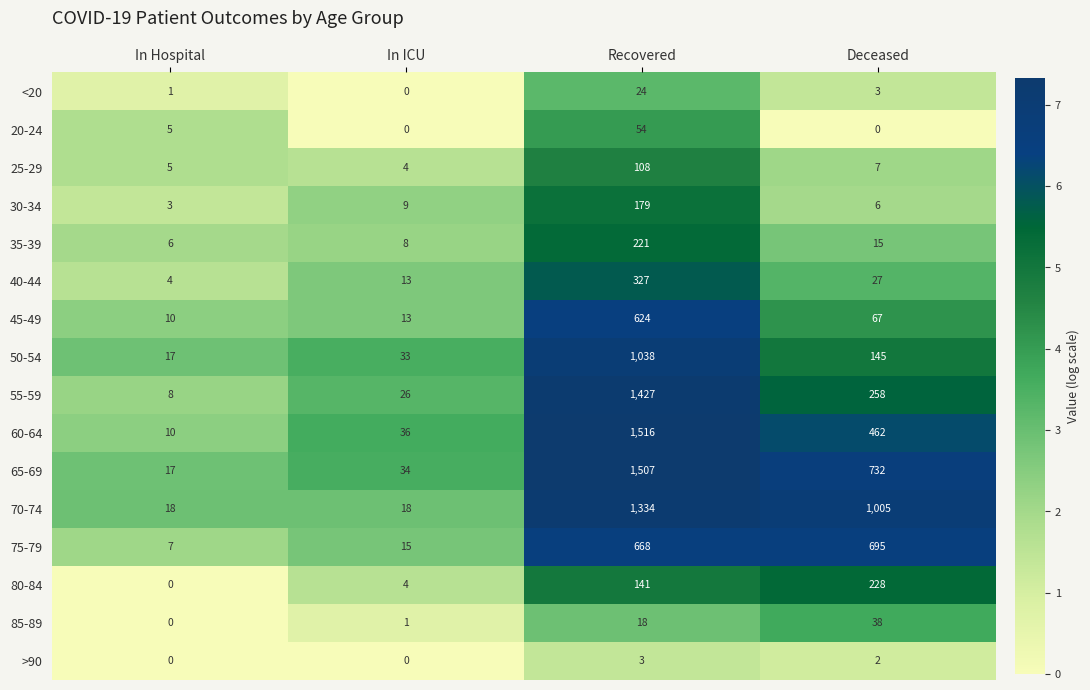

Which category has the highest value across all series?

Recovered